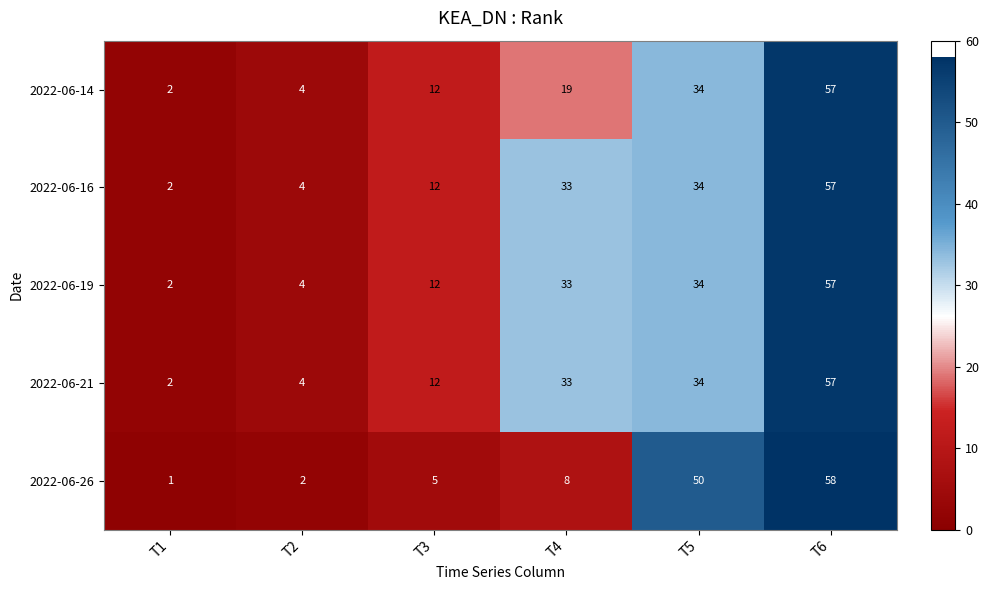

At which category is the sum across all series the highest?

T6